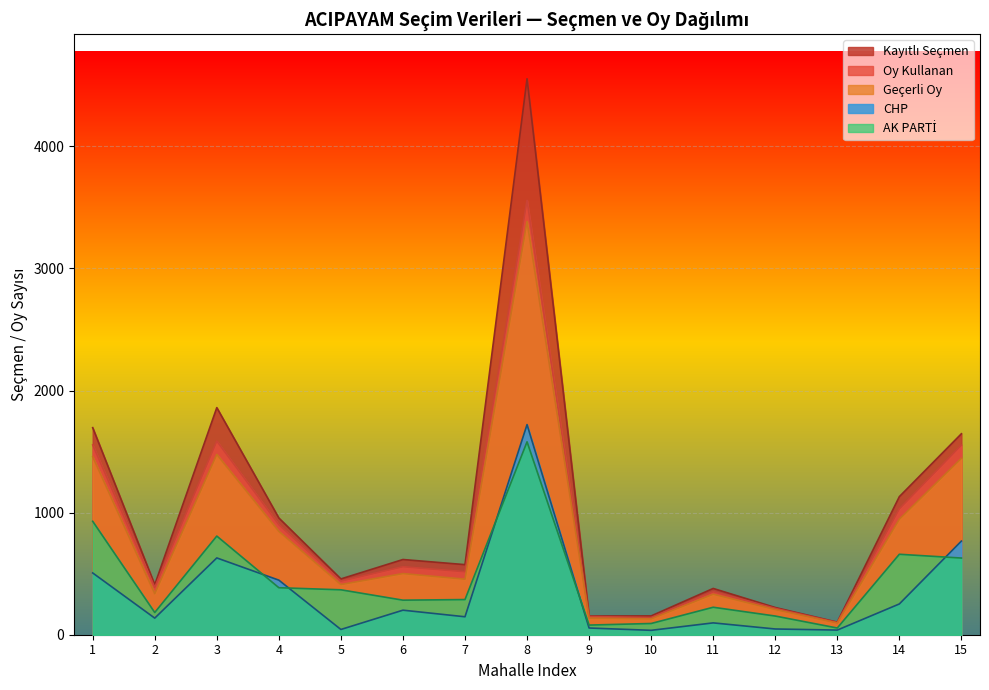

The value of Oy Kullanan at 6 is 557. True or false?

True